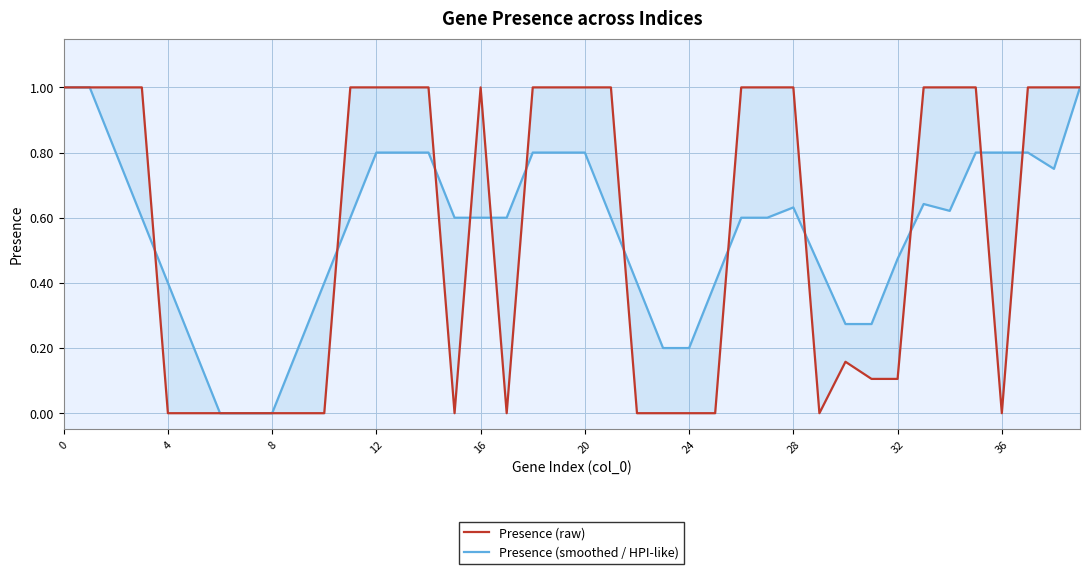

How many interior local valleys does the Presence (raw) series have?

4